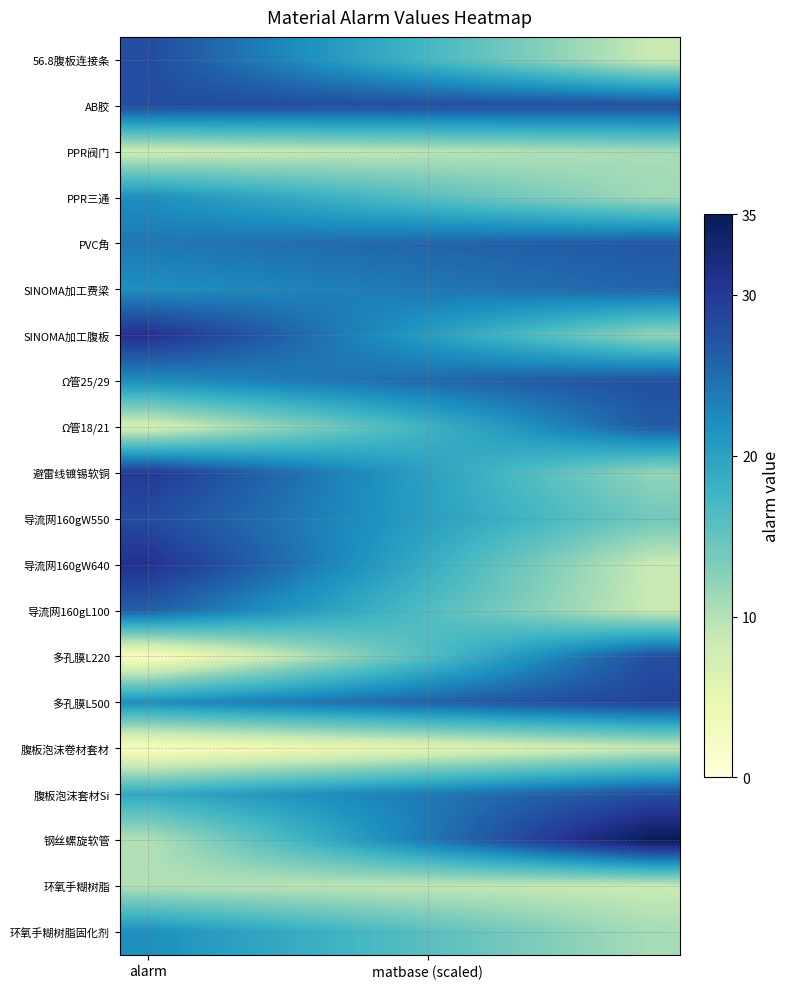

Reading left to right, what are all the values shown in this chart?

56.8腹板连接条: 28.0	25.8	23.7	21.5	19.3	17.2	15.0	12.9	10.7	8.5
AB胶: 28.0	28.0	27.9	27.9	27.9	27.9	27.8	27.8	27.8	27.7
PPR阀门: 8.0	8.3	8.6	8.9	9.2	9.5	9.8	10.1	10.4	10.7
PPR三通: 22.0	20.8	19.6	18.4	17.2	15.9	14.7	13.5	12.3	11.1
PVC角: 24.0	24.3	24.6	25.0	25.3	25.6	25.9	26.2	26.6	26.9
SINOMA加工费梁: 22.0	22.4	22.8	23.2	23.6	24.0	24.4	24.8	25.2	25.6
SINOMA加工腹板: 31.0	28.9	26.8	24.7	22.5	20.4	18.3	16.2	14.1	12.0
Ω管25/29: 22.0	22.6	23.3	23.9	24.6	25.2	25.8	26.5	27.1	27.7
Ω管18/21: 7.0	9.2	11.3	13.5	15.7	17.8	20.0	22.1	24.3	26.5
避雷线镀锡软铜: 30.0	28.0	26.0	24.0	22.0	20.0	18.0	16.0	14.0	12.0
导流网160gW550: 28.0	26.5	24.9	23.4	21.8	20.3	18.7	17.2	15.6	14.1
导流网160gW640: 31.0	28.5	26.0	23.5	21.0	18.5	16.0	13.5	11.0	8.5
导流网160gL100: 26.0	24.1	22.1	20.2	18.2	16.3	14.4	12.4	10.5	8.5
多孔膜L220: 2.0	4.9	7.7	10.6	13.4	16.3	19.2	22.0	24.9	27.7
多孔膜L500: 22.0	22.8	23.6	24.3	25.1	25.9	26.7	27.5	28.2	29.0
腹板泡沫卷材套材: 2.0	2.7	3.5	4.2	4.9	5.6	6.4	7.1	7.8	8.5
腹板泡沫套材Si: 19.0	20.0	20.9	21.9	22.9	23.9	24.8	25.8	26.8	27.7
钢丝螺旋软管: 10.0	12.8	15.6	18.3	21.1	23.9	26.7	29.4	32.2	35.0
环氧手糊树脂: 10.0	9.8	9.7	9.5	9.3	9.2	9.0	8.9	8.7	8.5
环氧手糊树脂固化剂: 22.0	20.7	19.5	18.2	17.0	15.7	14.4	13.2	11.9	10.7